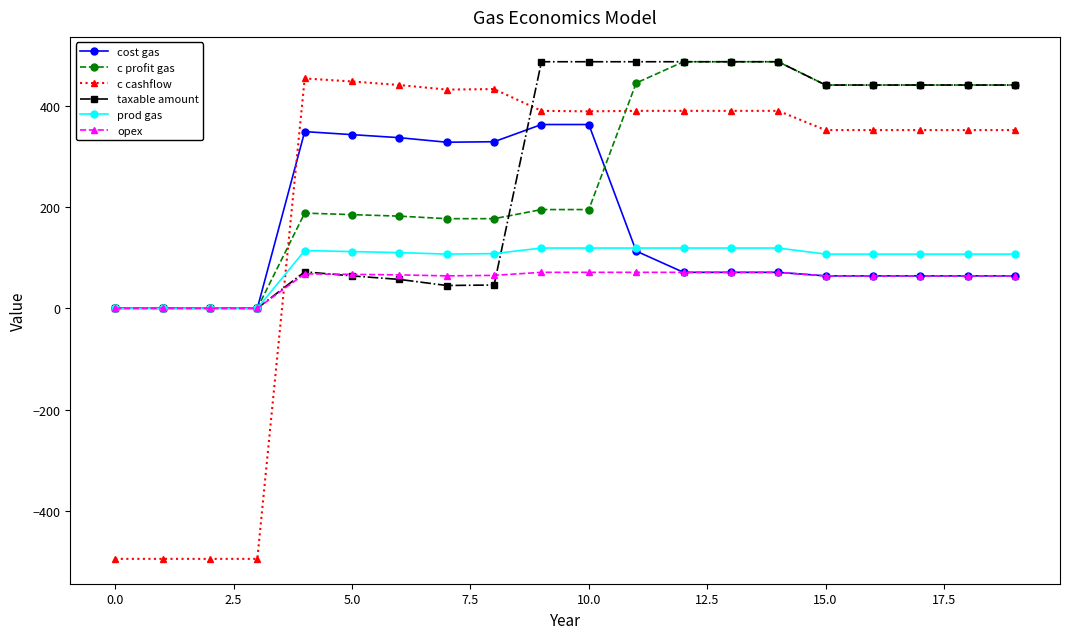

What is the value of the prod gas point at the 18th from the left?

107